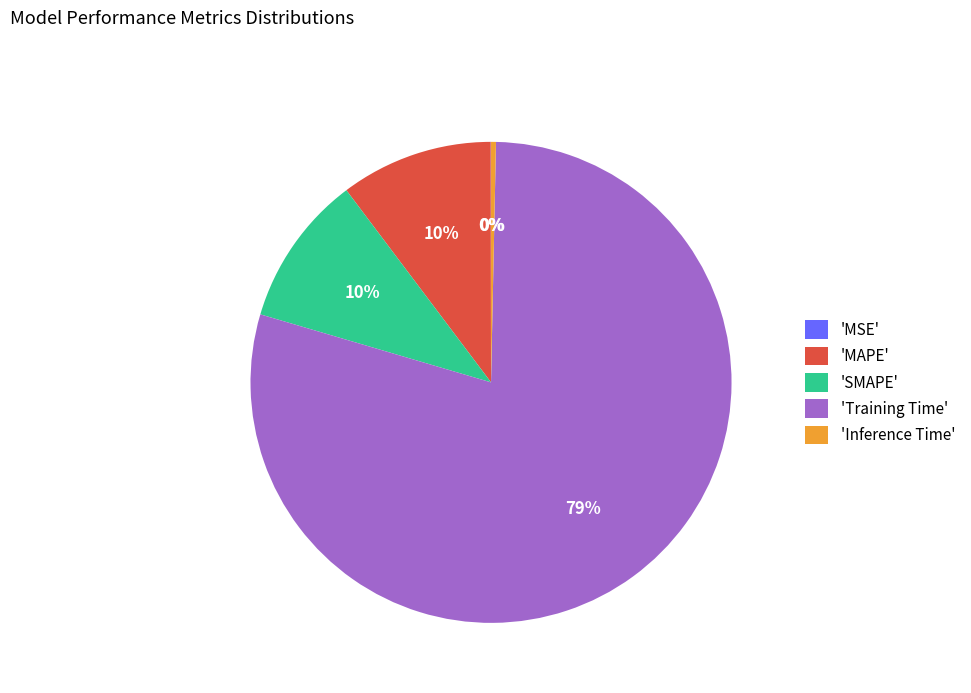

True or false: 'Training Time' accounts for 79% of the total.

True